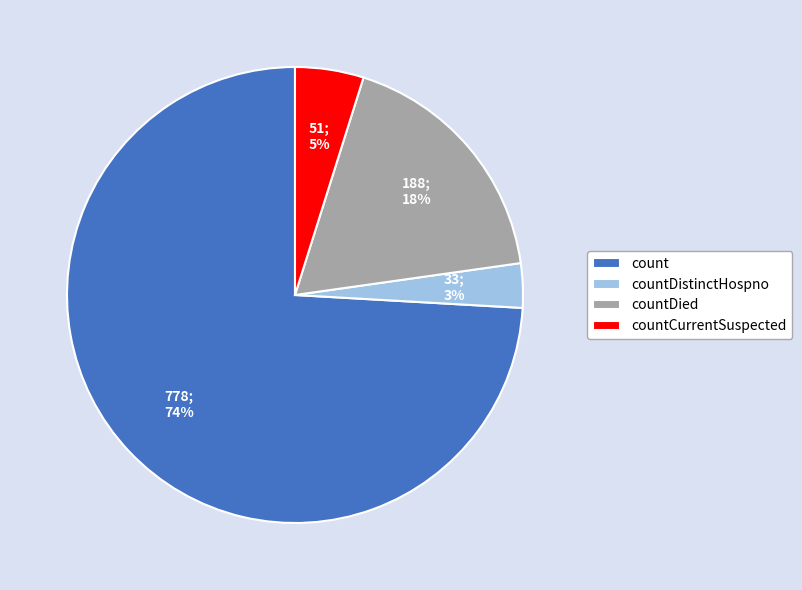

What is the smallest slice in the pie chart?

countDistinctHospno